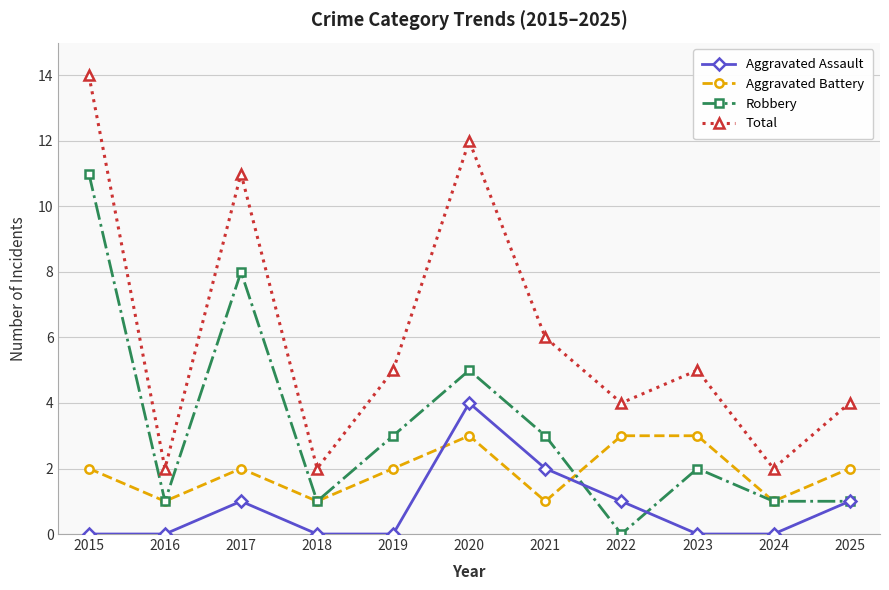

List the series in order of their peak value, lowest first.

Aggravated Battery, Aggravated Assault, Robbery, Total